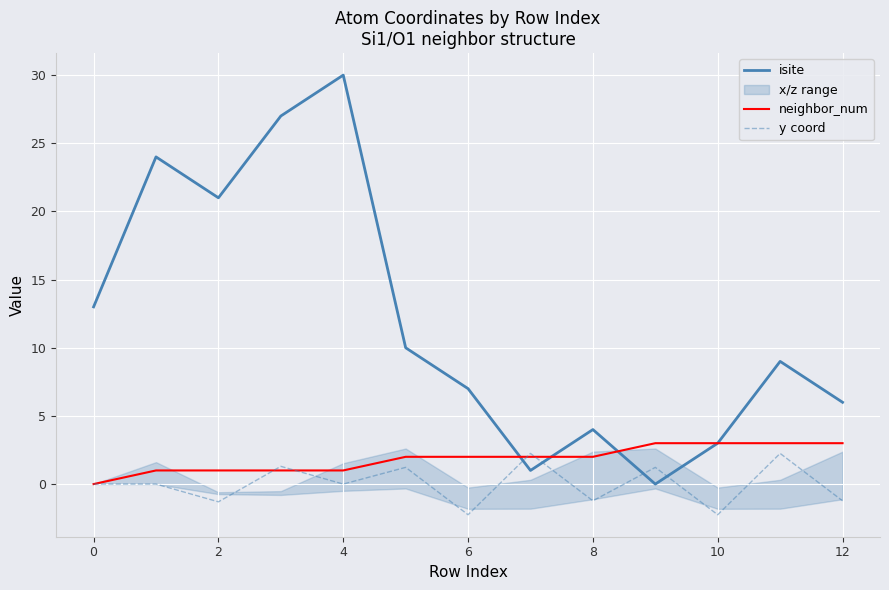

How many lines are shown in the chart?

3